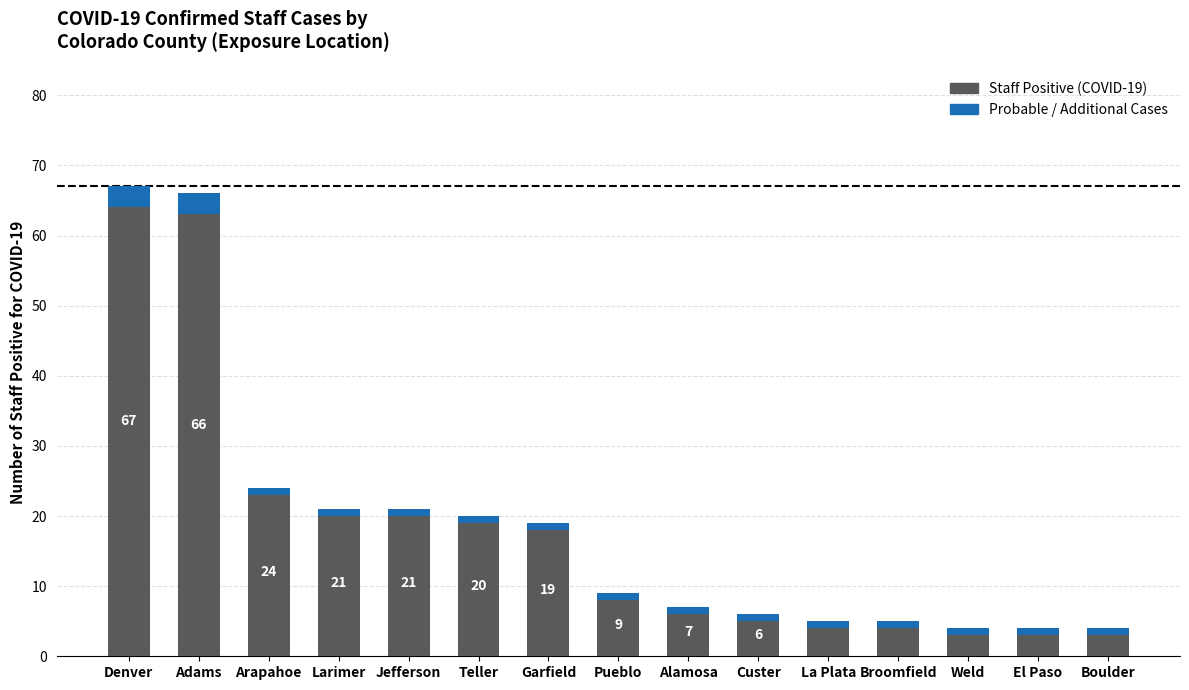

How many data points in Probable / Additional Cases are above 1?

2